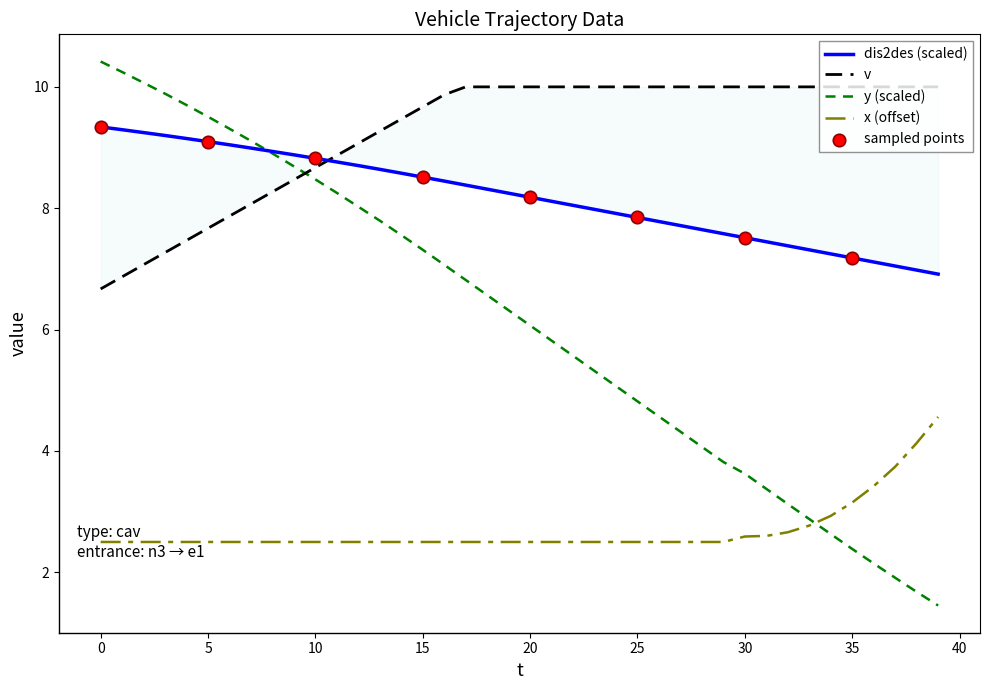

Which series contains the lowest Y value?

y